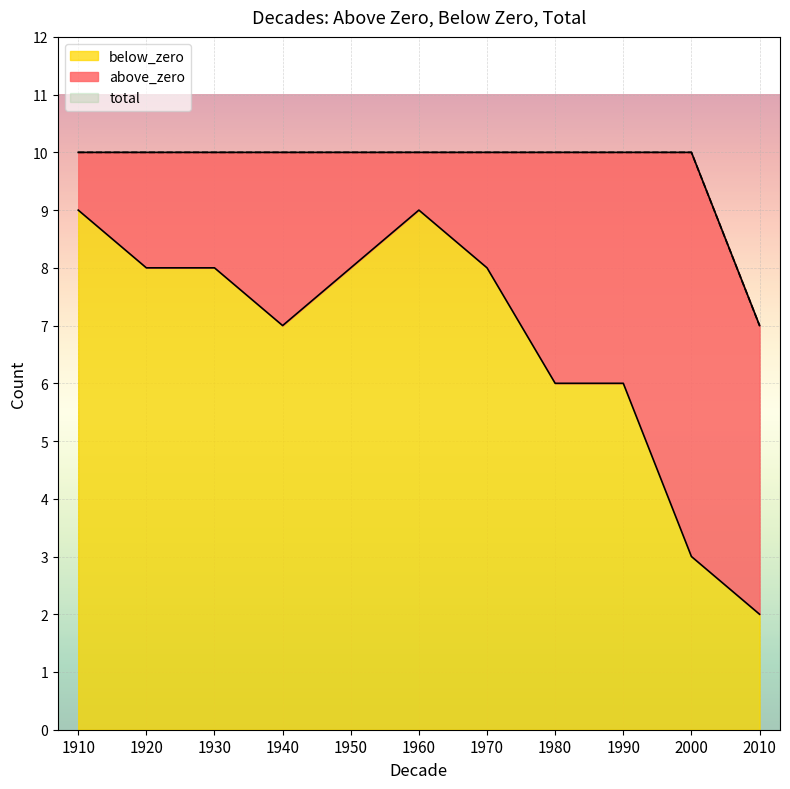

Which series changed the most between 1950 and 2000?

below_zero